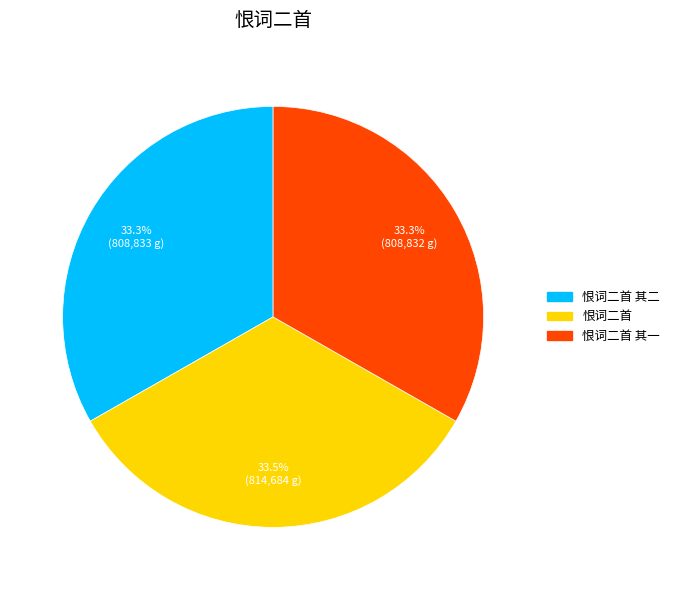

Is there any slice that represents more than half of the pie?

No